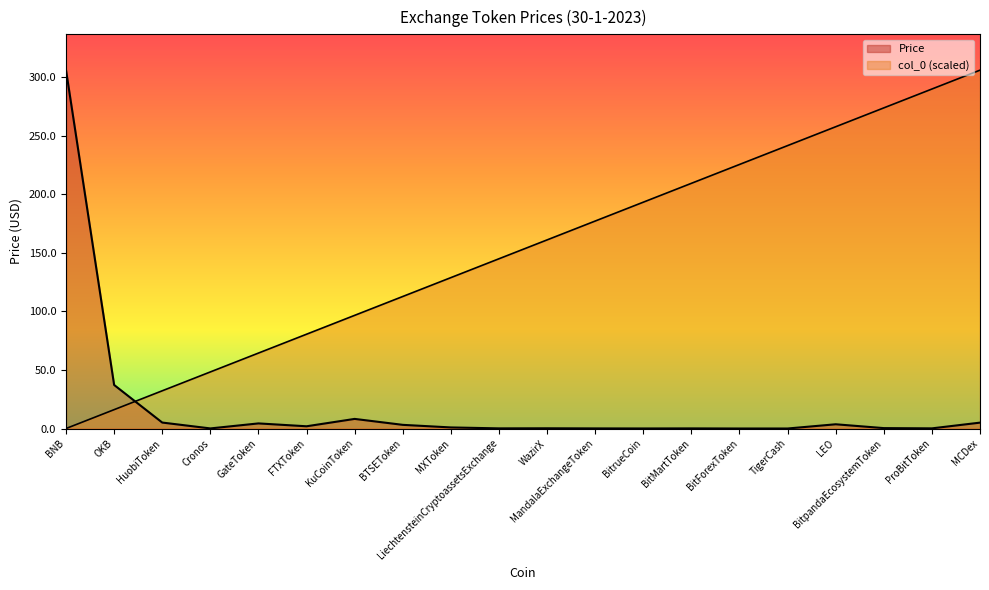

At which category does the chart reach its peak across all series?

BNB